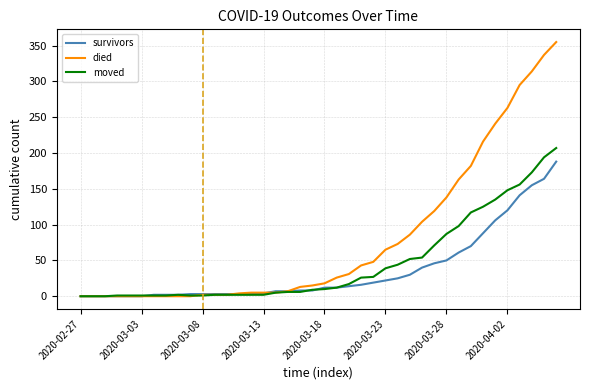

List the series in order of their peak value, highest first.

died, moved, survivors